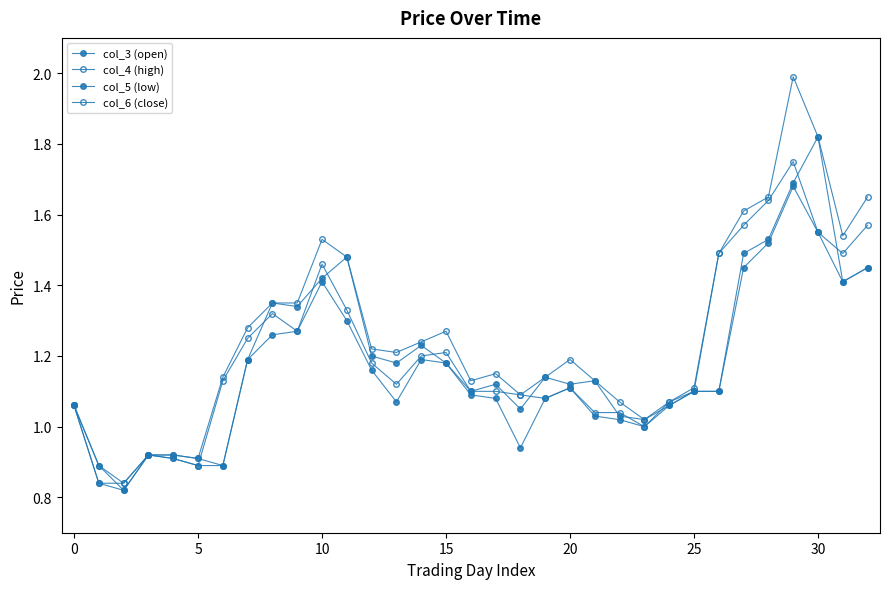

Count the number of categories in the chart.

33